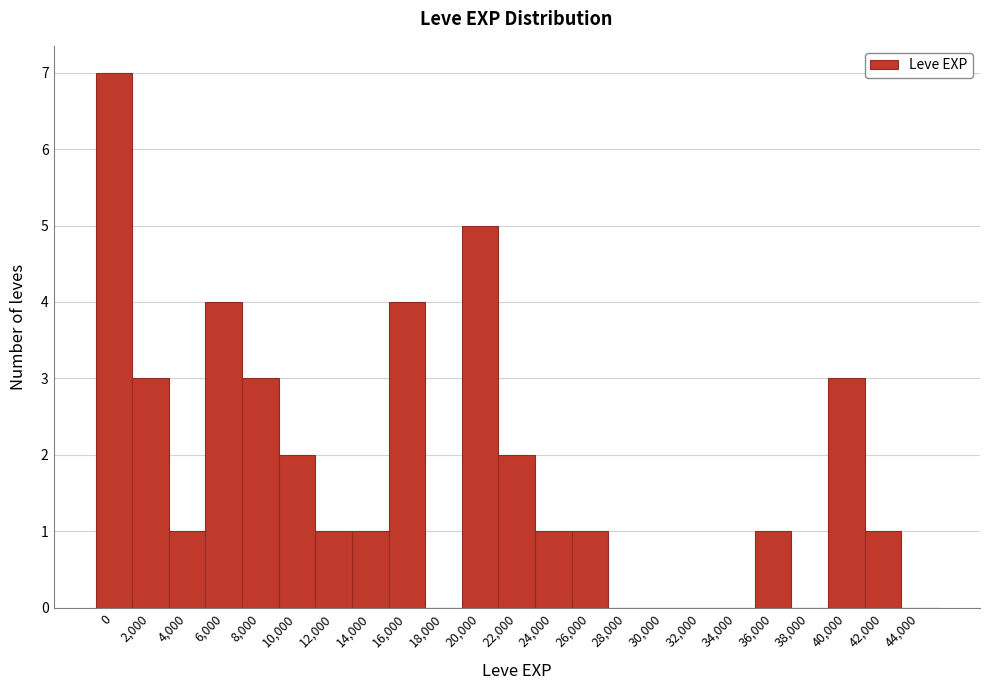

Reading left to right, extract all data points from this chart.

0=7	2,000=3	4,000=1	6,000=4	8,000=3	10,000=2	12,000=1	14,000=1	16,000=4	18,000=0	20,000=5	22,000=2	24,000=1	26,000=1	28,000=0	30,000=0	32,000=0	34,000=0	36,000=1	38,000=0	40,000=3	42,000=1	44,000=0